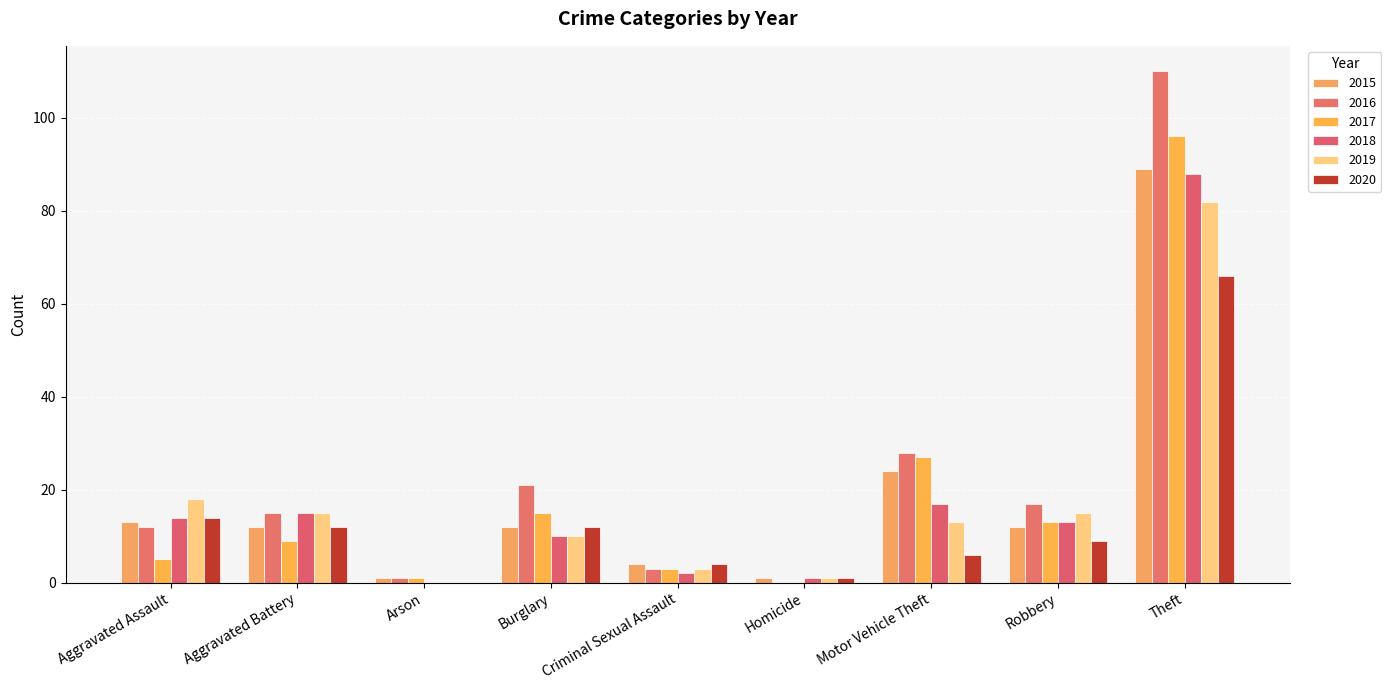

Where is 2019 nearest to the value 41?

Aggravated Assault